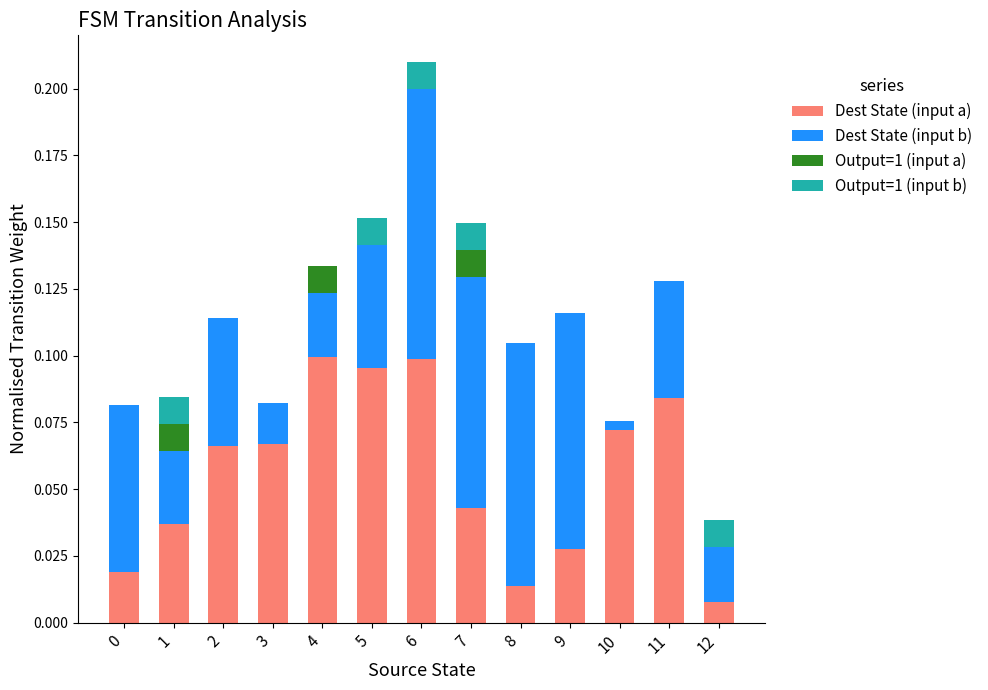

Is it true that Dest State (input a) equals 0.1 at 10?

True